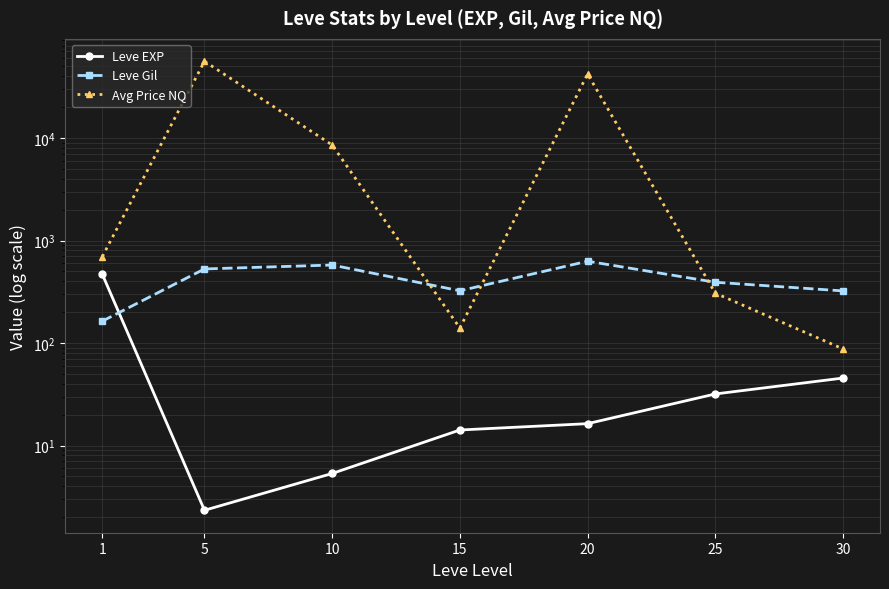

What is the sum of the Avg Price NQ values at 10 and 1?

9248.7